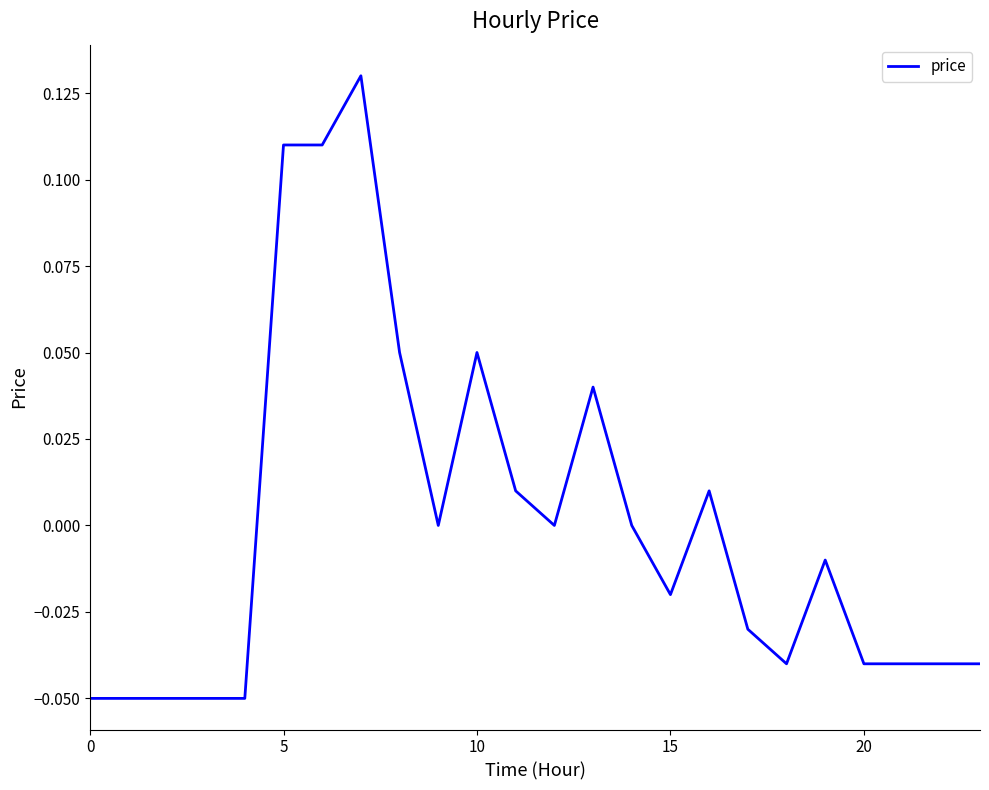

Does the chart display data point markers on the line(s)?

No